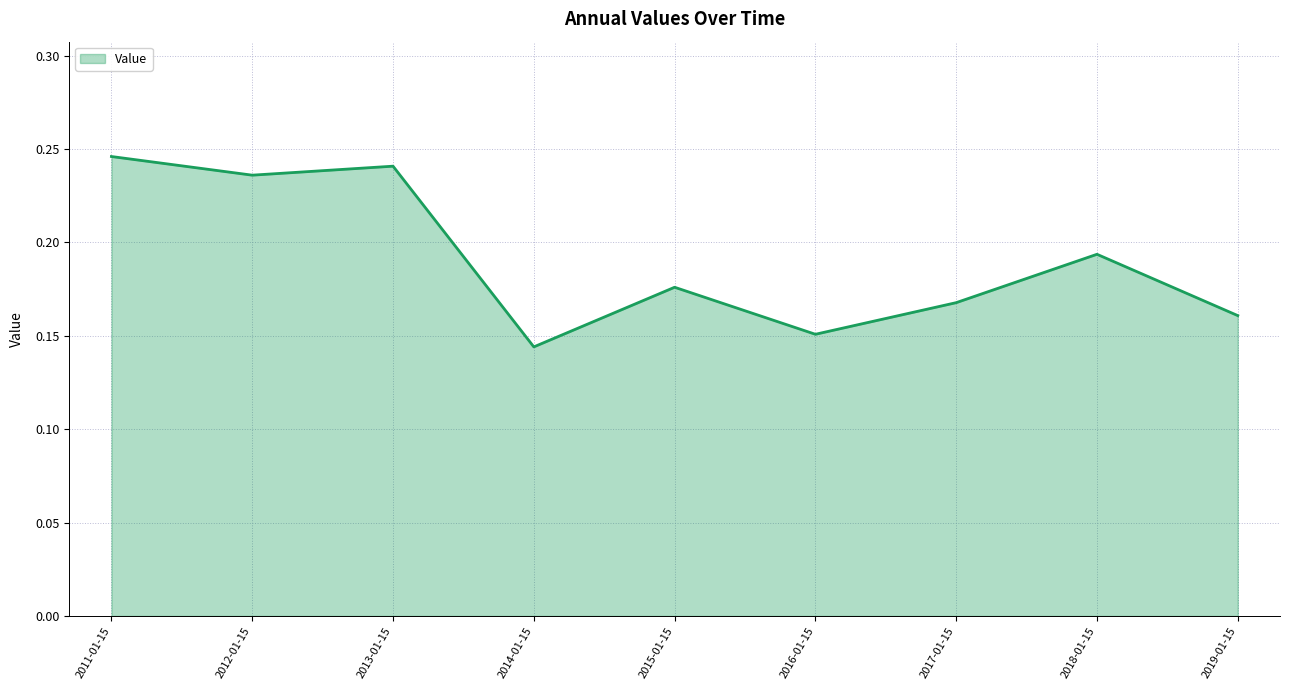

Where is the data nearest to the value 0?

2014-01-15